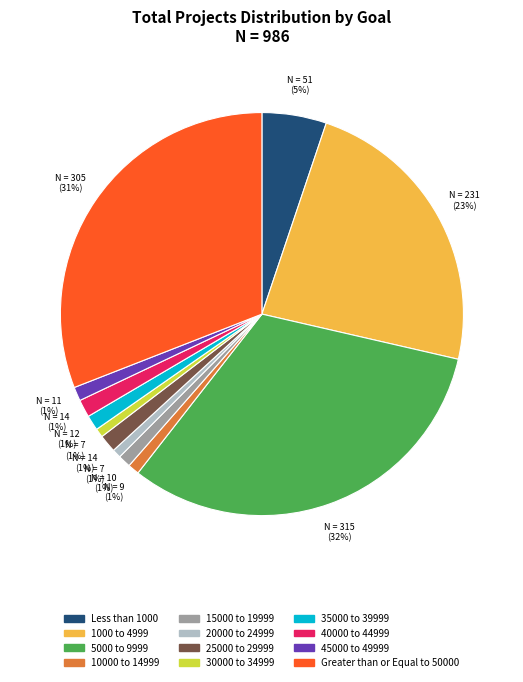

Is 45000 to 49999 the majority of the pie?

No